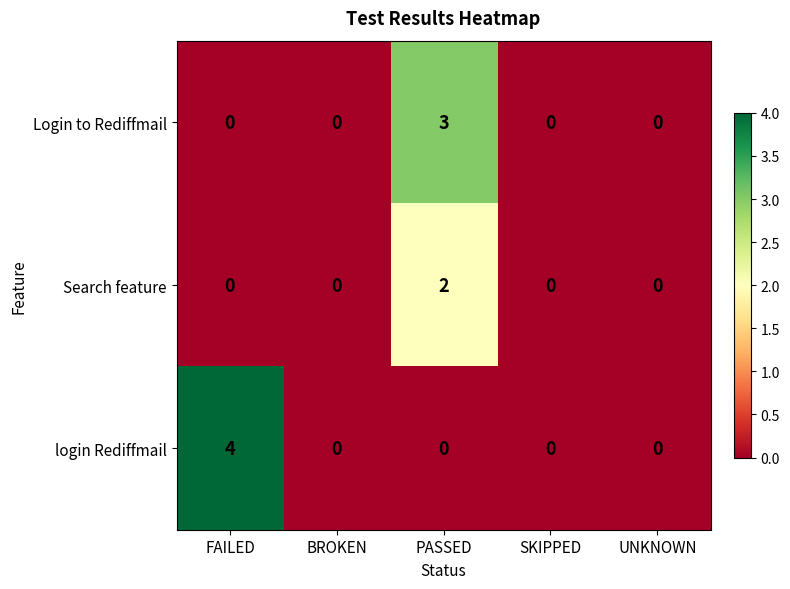

Is it true that Login to Rediffmail equals 2 at SKIPPED?

False